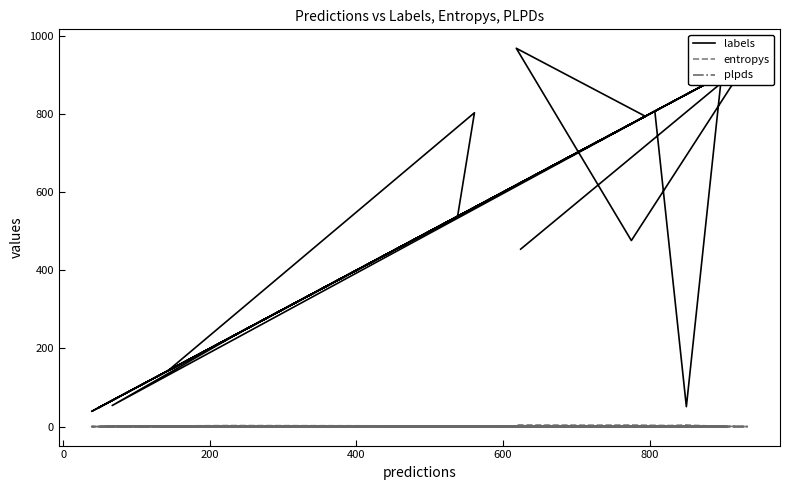

Which series has the largest total across all categories?

labels